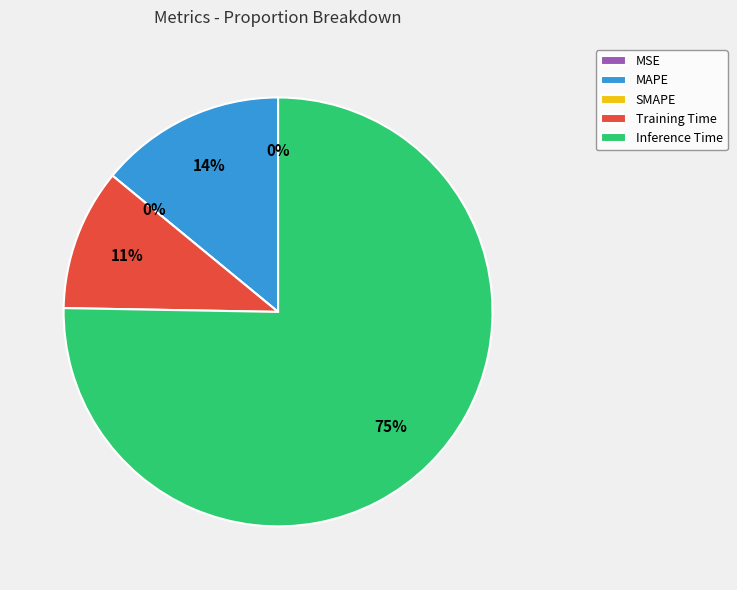

To the nearest percent, what is the average slice percentage?

20%